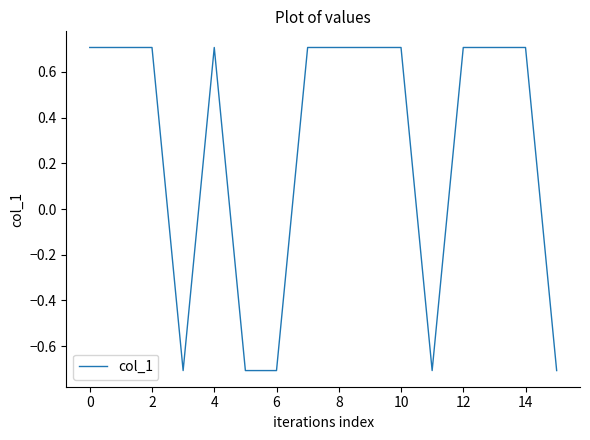

What is the difference between the maximum and minimum values?

1.4